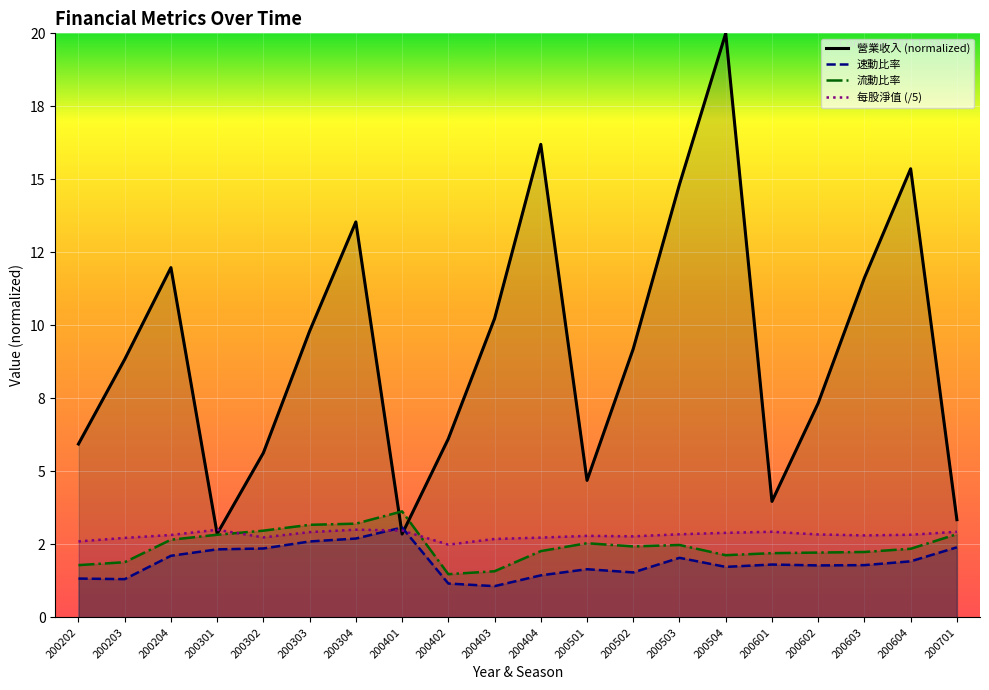

List the labels in order of 流動比率 value, smallest first.

200402, 200403, 200202, 200203, 200504, 200601, 200602, 200603, 200404, 200604, 200502, 200503, 200501, 200204, 200301, 200701, 200302, 200303, 200304, 200401